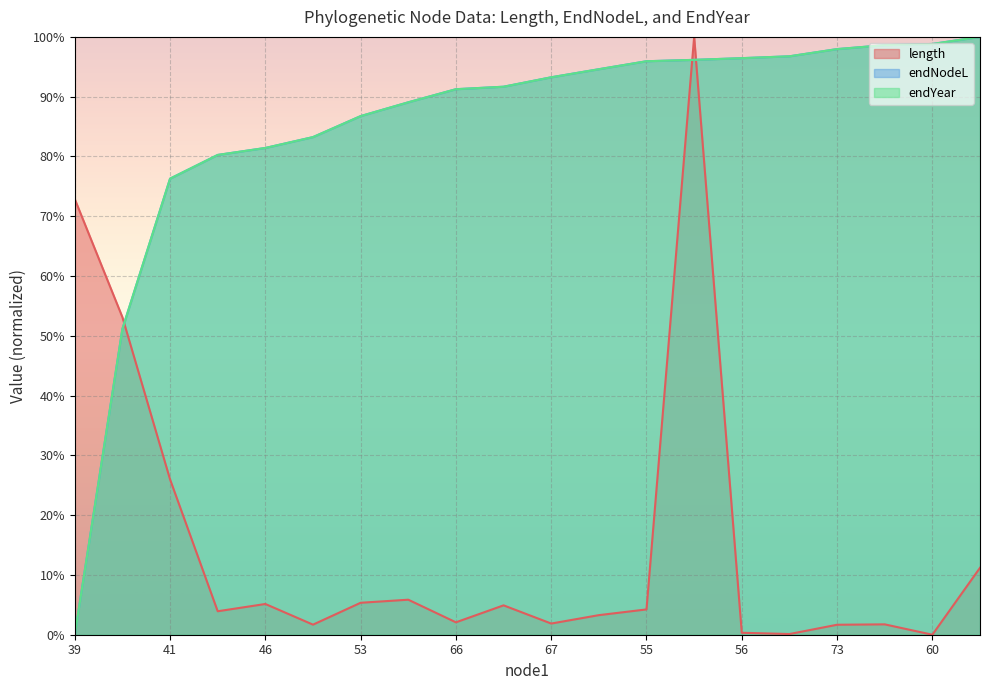

The endYear series shows 98.8 at 60. True or false?

True